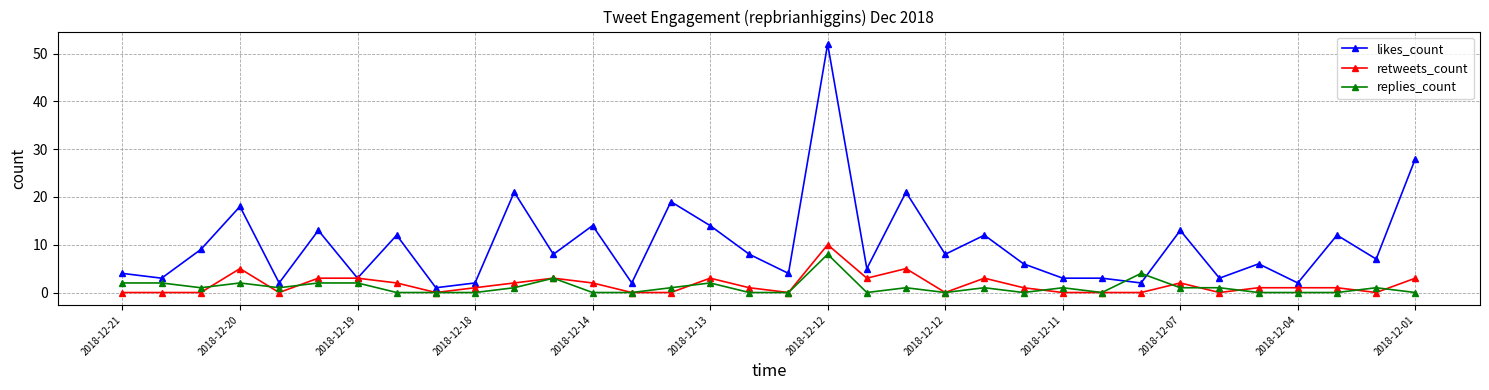

True or false: retweets_count has more than 0 interior local peaks.

True